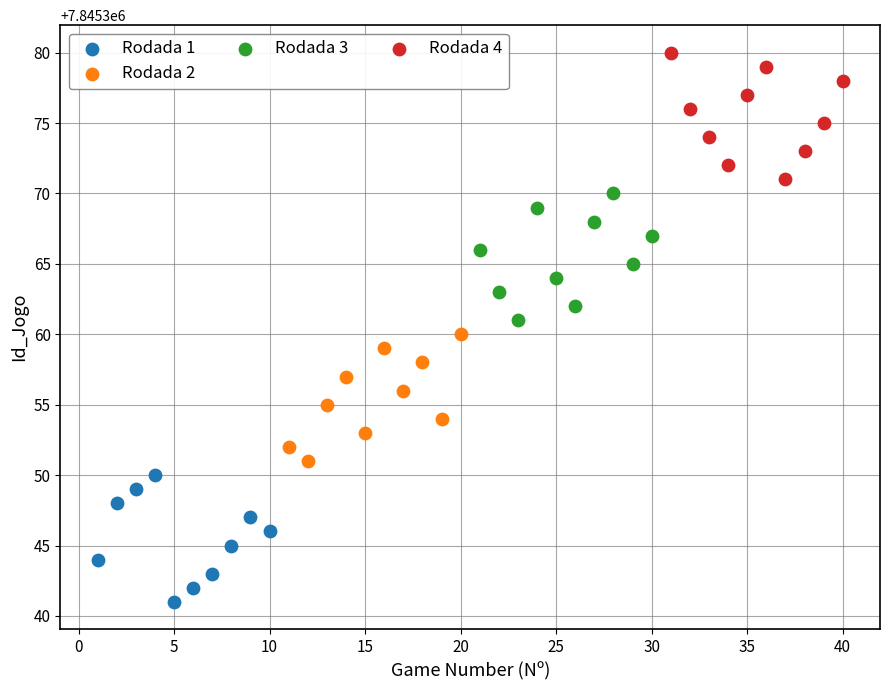

Which series reaches the maximum Y coordinate?

Rodada 4